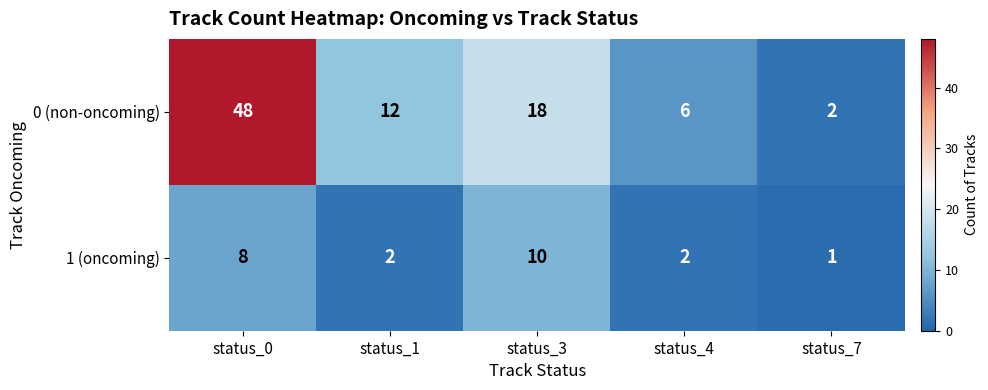

Count the number of categories in the chart.

5